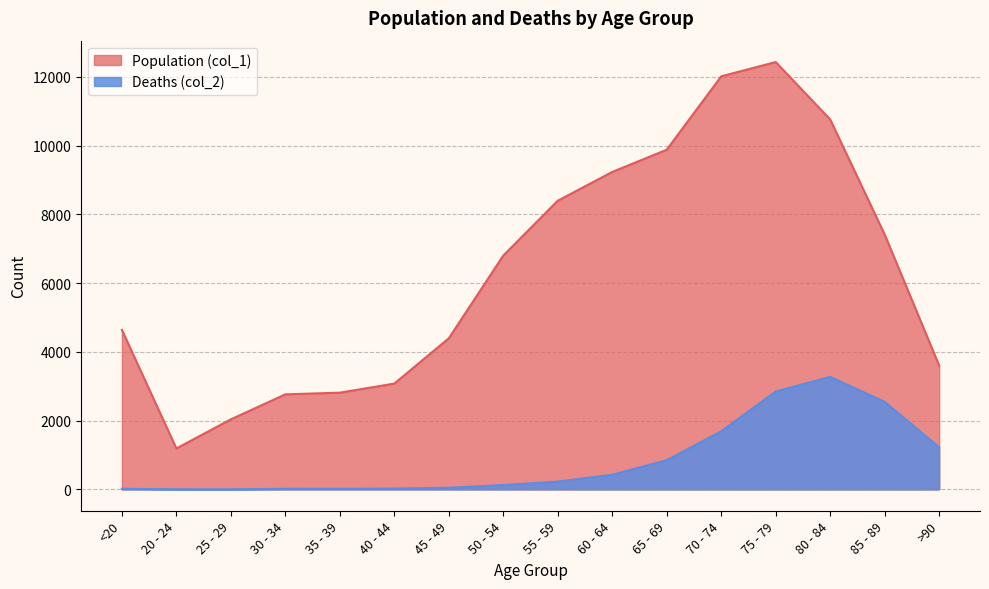

What position from the right is 70 - 74?

5